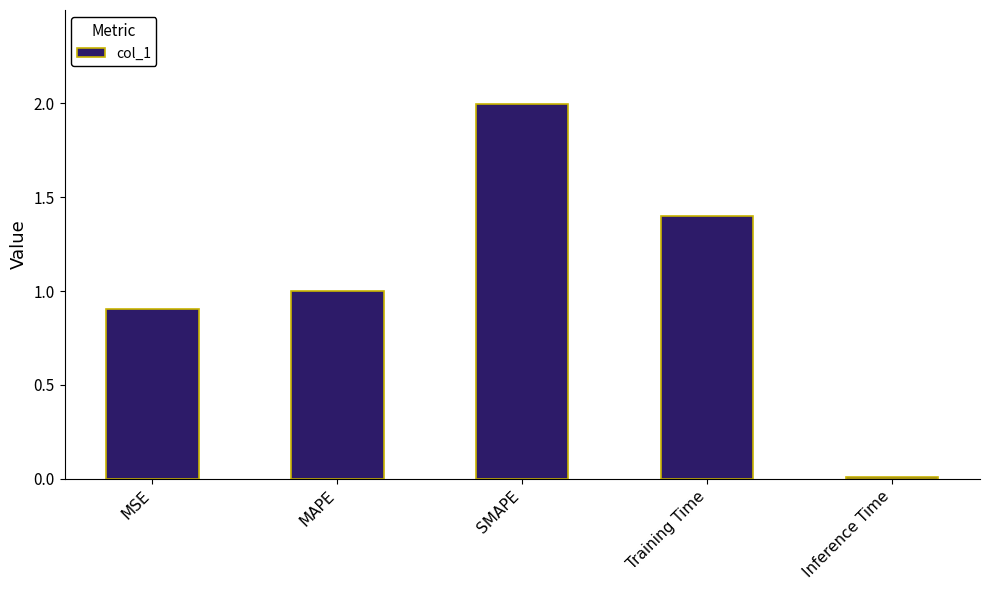

What is the sum of all values?

5.3